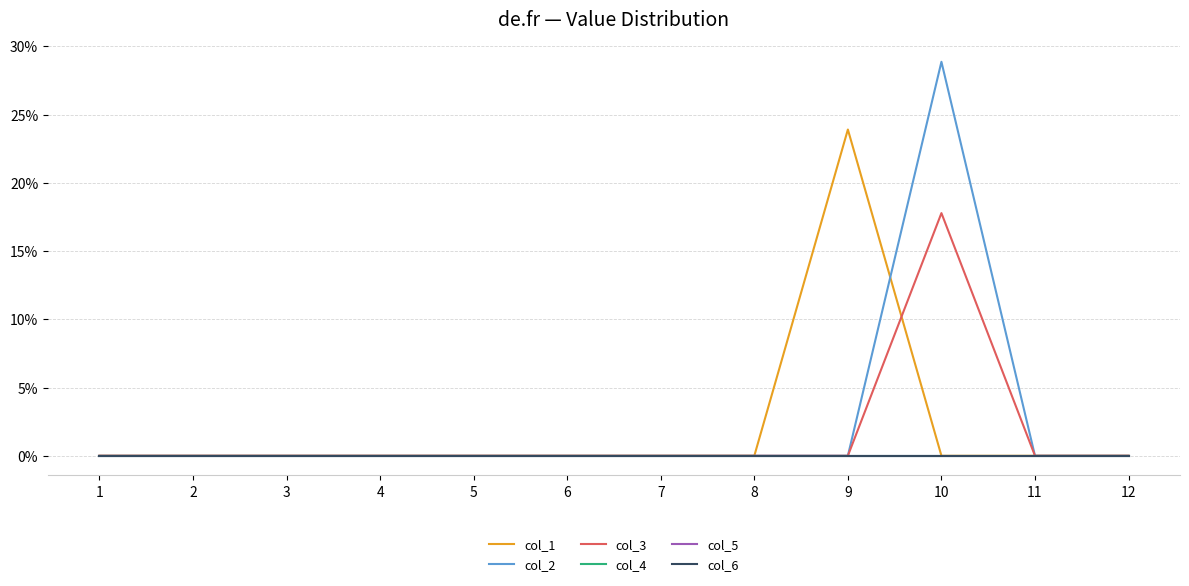

Between 10 and 11, which is larger?

10